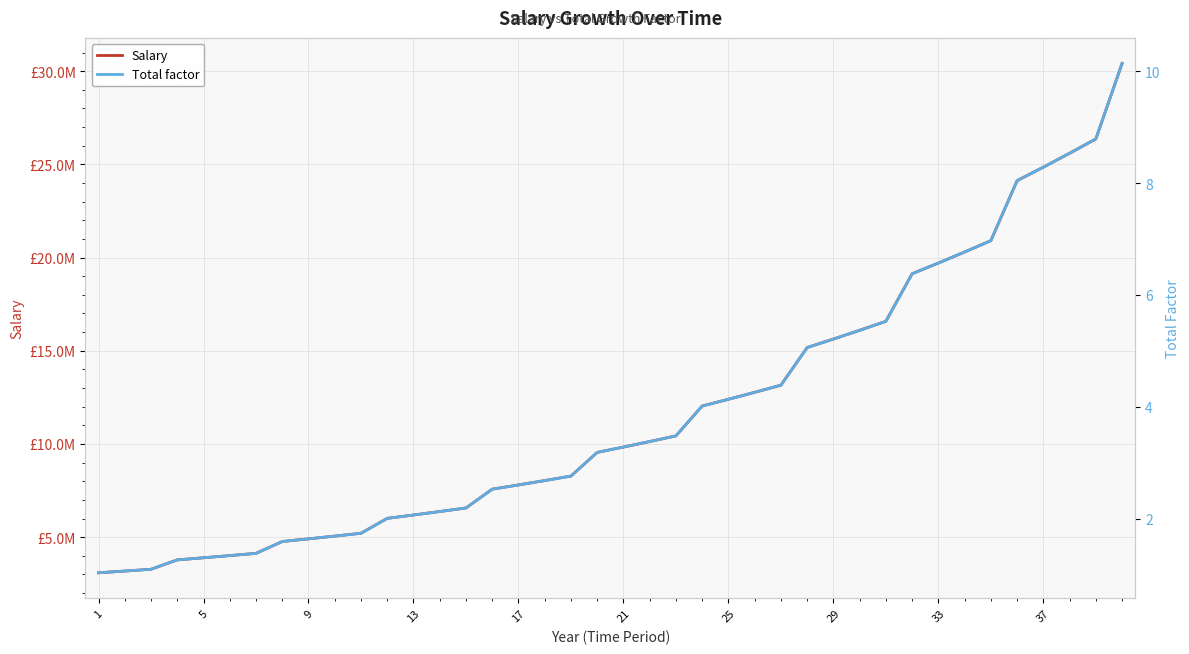

Which series has the largest total across all categories?

Salary